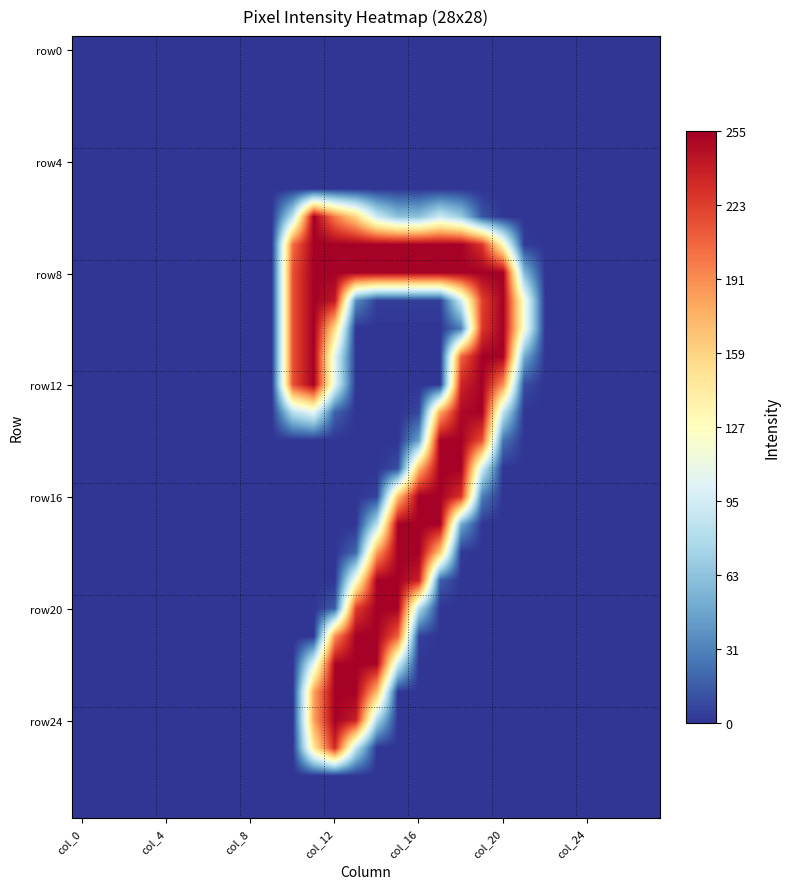

At which category is the sum across all series the highest?

col_12